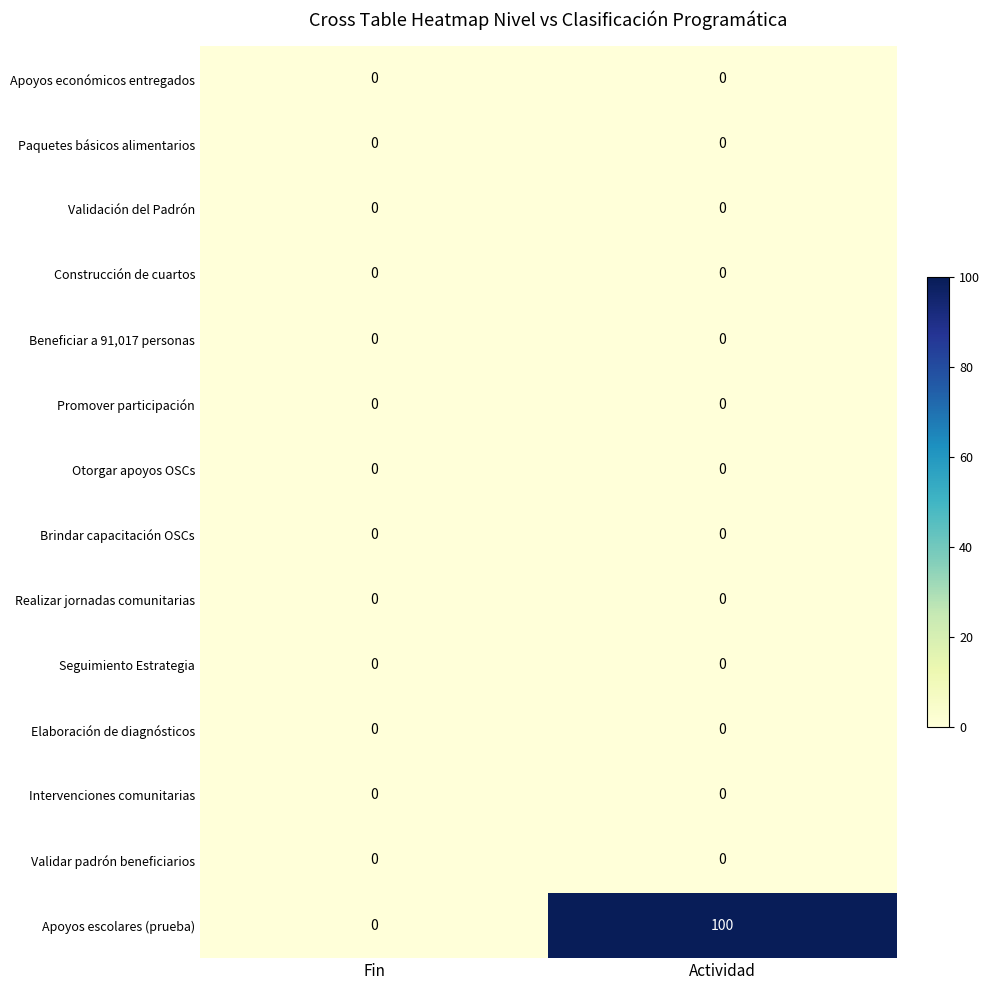

What is the total value across all series at Actividad?

100